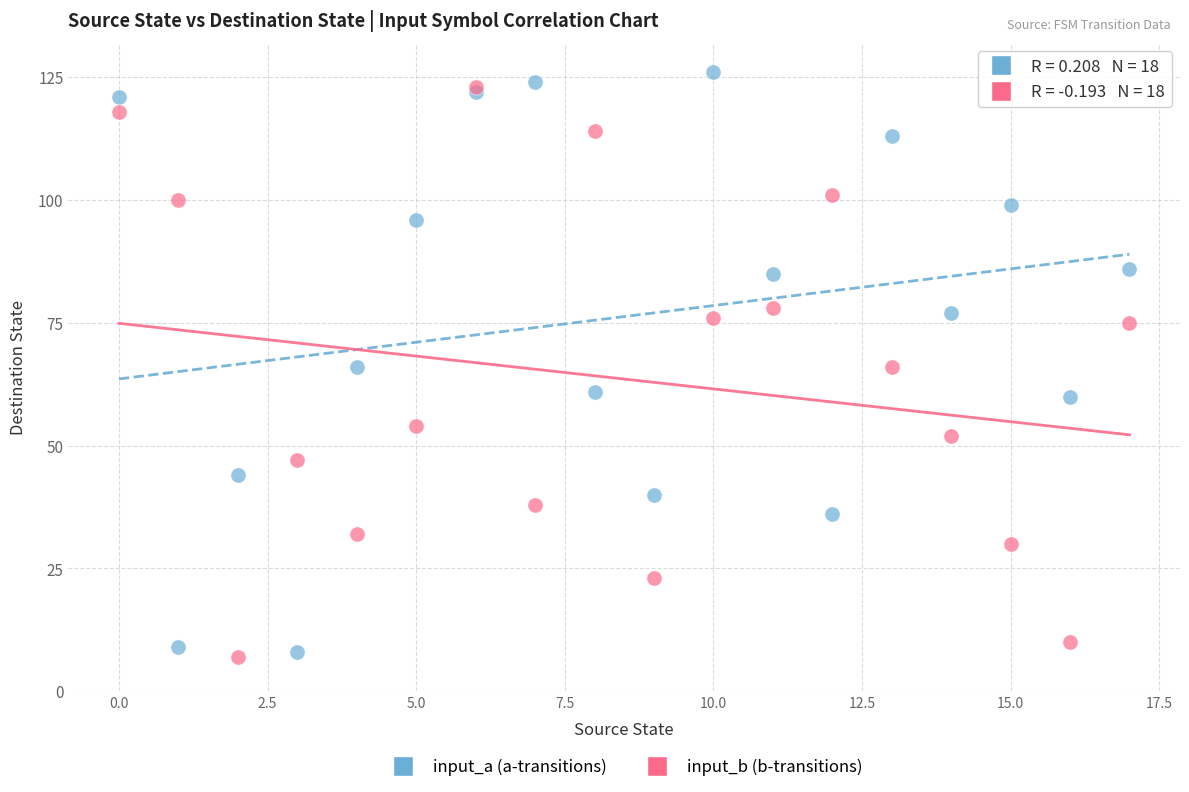

Which series has the largest Y range (max minus min)?

input_a (a-transitions)